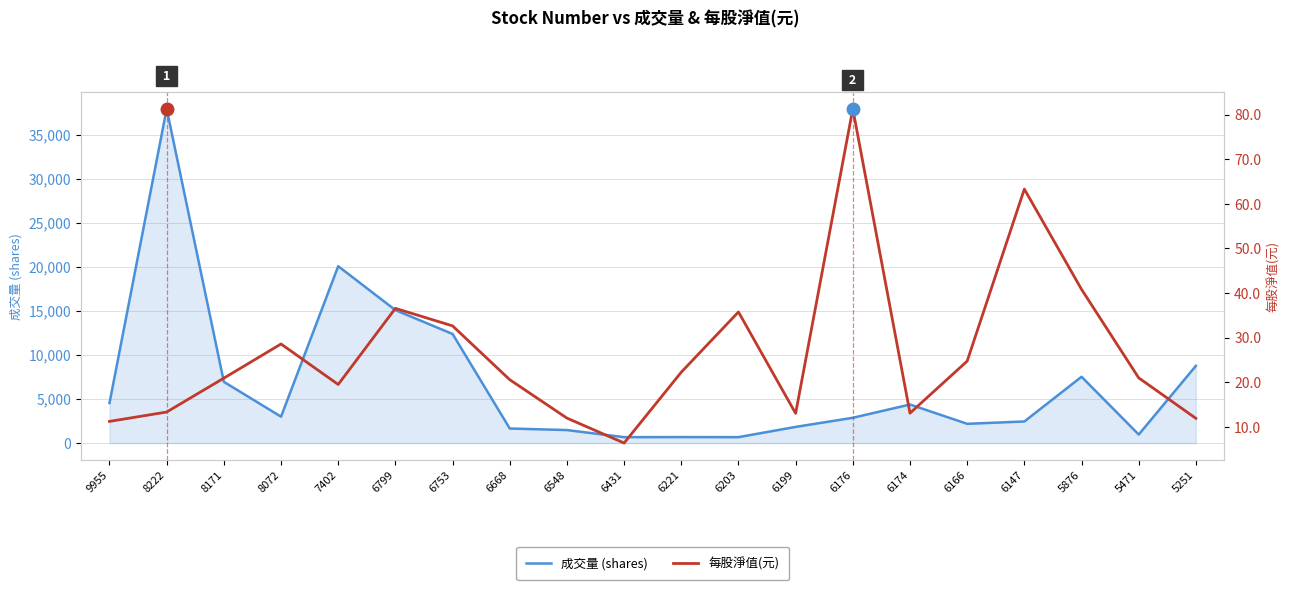

Reading left to right, extract all data points from this chart.

成交量 (shares): 4548.0	37929.0	6945.0	2994.0	20068.0	15085.0	12379.0	1651.0	1472.0	667.0	677.0	668.0	1832.0	2865.0	4372.0	2181.0	2447.0	7521.0	966.0	8761.0
每股淨值(元): 11.2	13.3	20.9	28.6	19.5	36.5	32.6	20.6	11.9	6.3	22.2	35.7	13.0	81.3	13.1	24.7	63.3	40.8	21.0	11.9